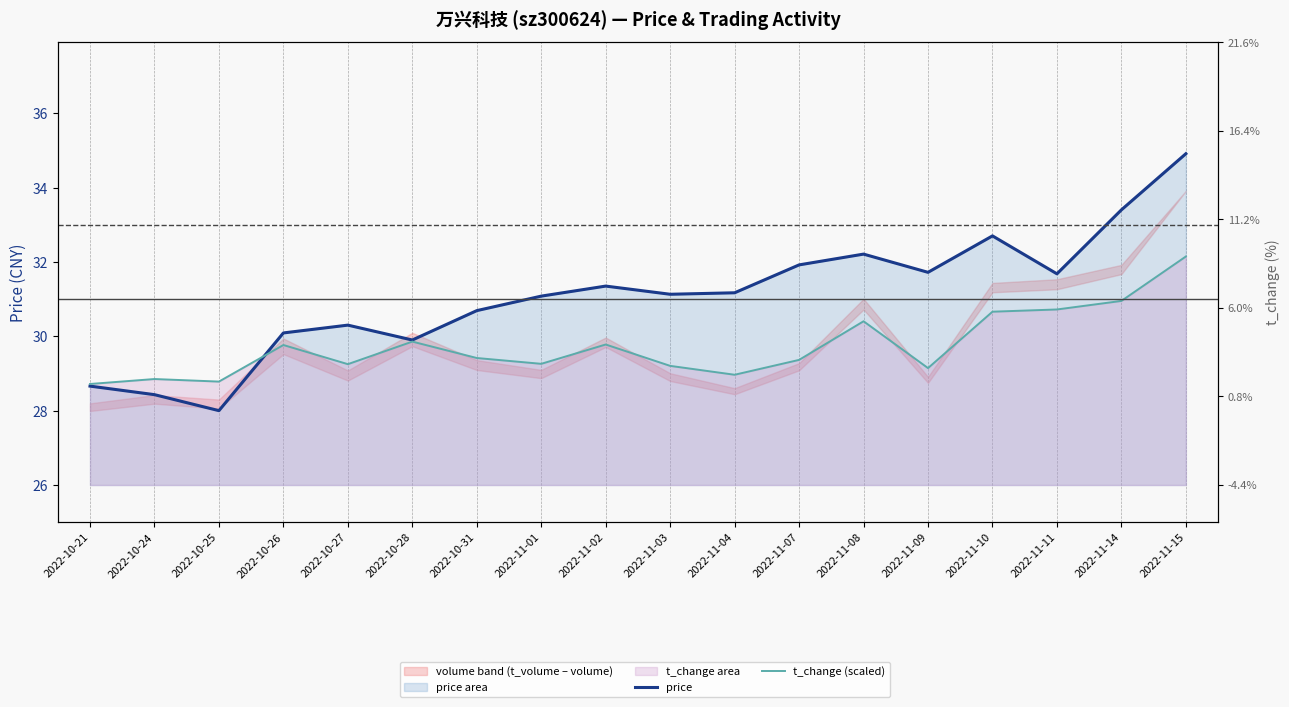

Is the value of t_change (scaled) at 2022-10-21 greater than the value of price at 2022-11-11?

No